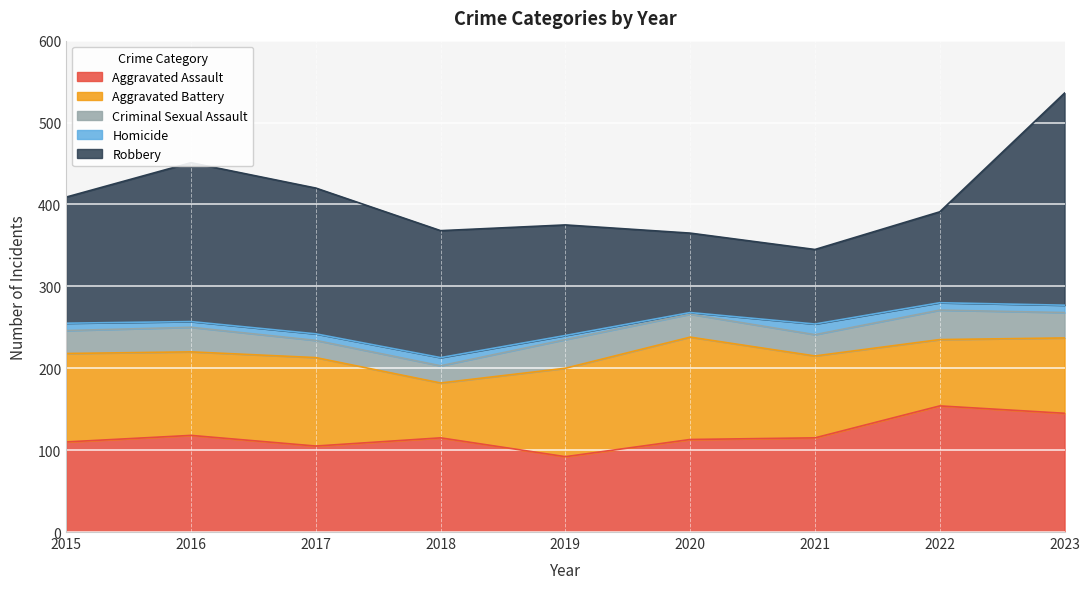

At which category is the sum across all series the highest?

2023